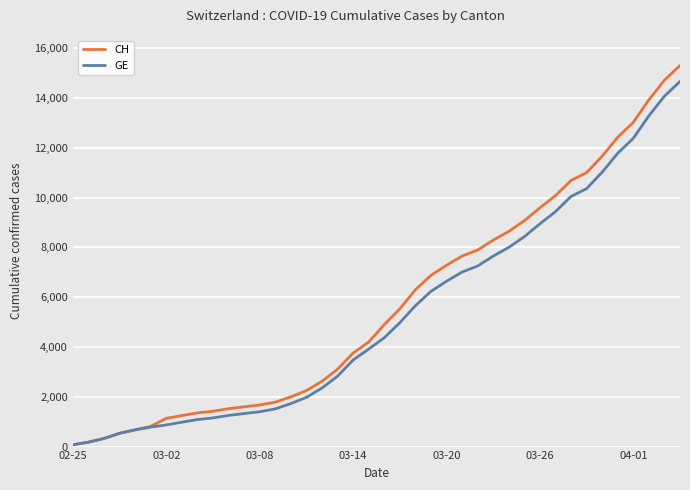

Which series has the largest range (max minus min)?

CH